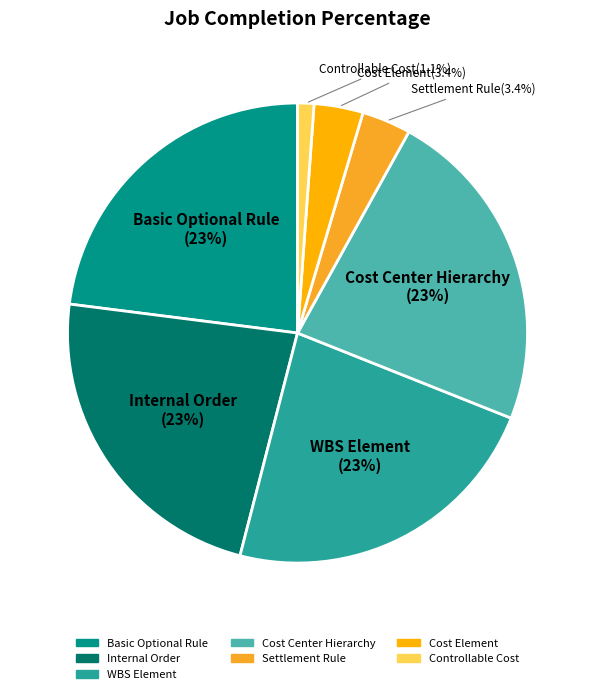

Combined, do Basic Optional Rule and WBS Element account for over 50%?

No